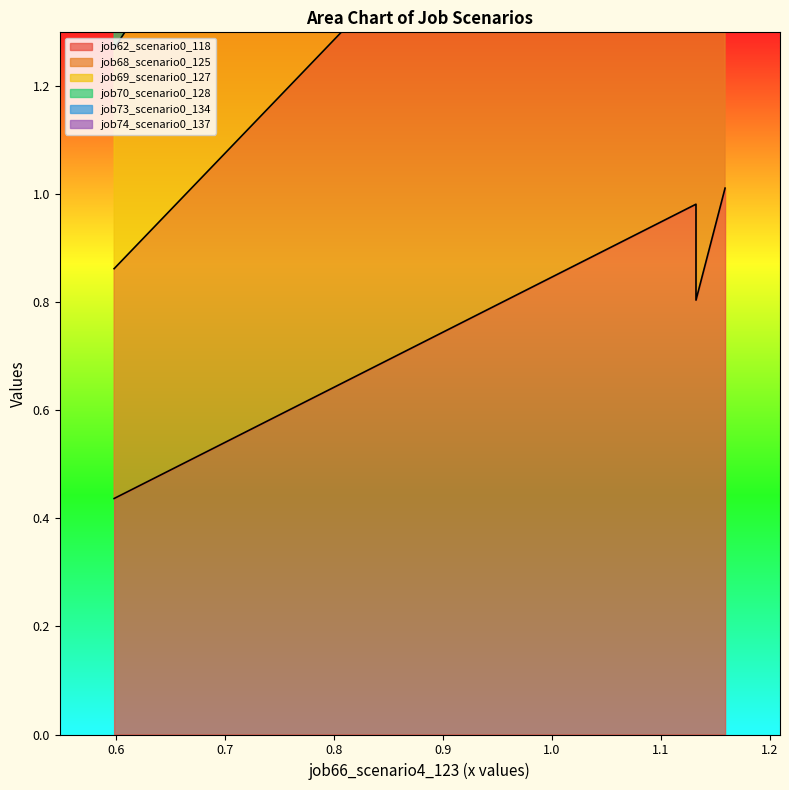

Reading left to right, list all the values displayed in this chart.

job62_scenario0_118: 0.4	1.0	1.0	0.8	1.0
job68_scenario0_125: 1.3	2.9	2.8	2.3	3.1
job69_scenario0_127: 2.0	4.8	4.5	3.8	5.0
job70_scenario0_128: 1.6	3.9	3.7	3.1	4.1
job73_scenario0_134: 0.9	2.0	1.9	1.6	2.1
job74_scenario0_137: 2.3	5.7	5.3	4.5	6.0